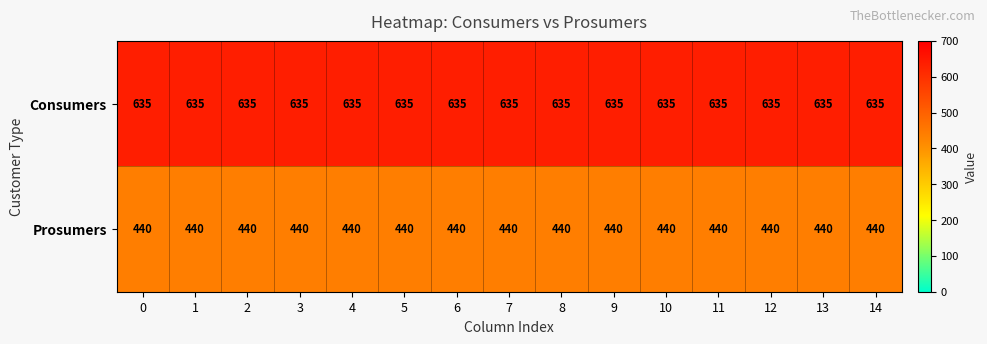

What is the spread (max minus min) of values at 13?

195